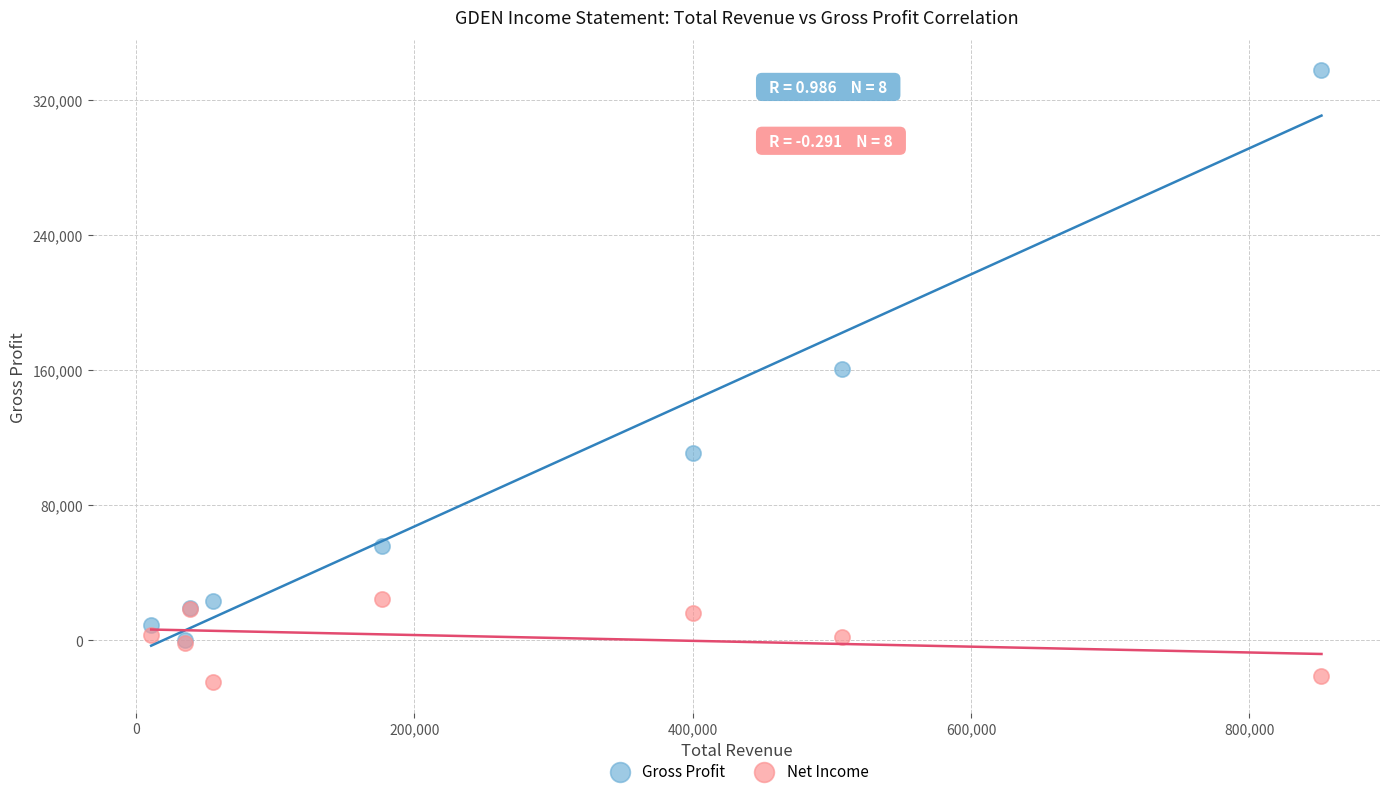

In the Gross Profit series, what Y value is closest to 168800?

160800